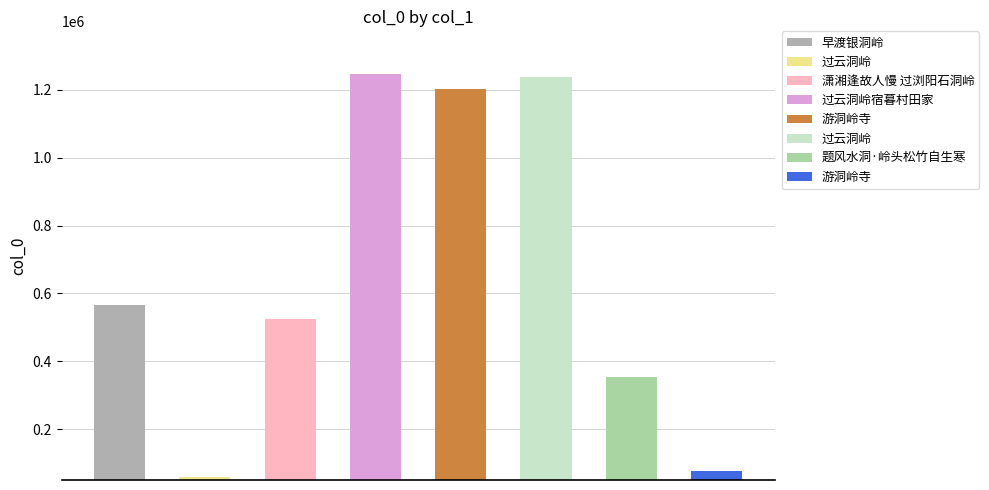

At which category does the chart reach its peak across all series?

过云洞岭宿暮村田家